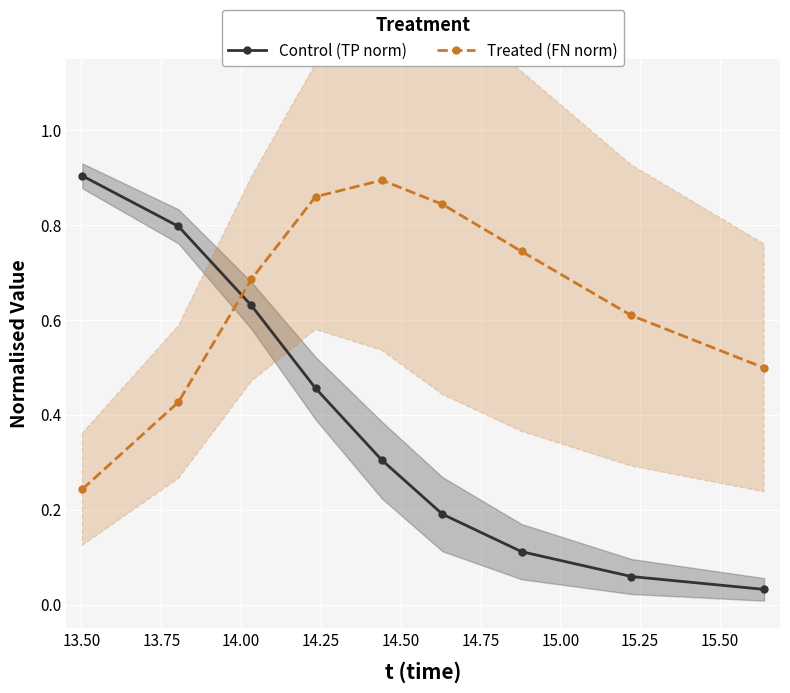

Which series has the largest total across all categories?

Treated (FN norm)